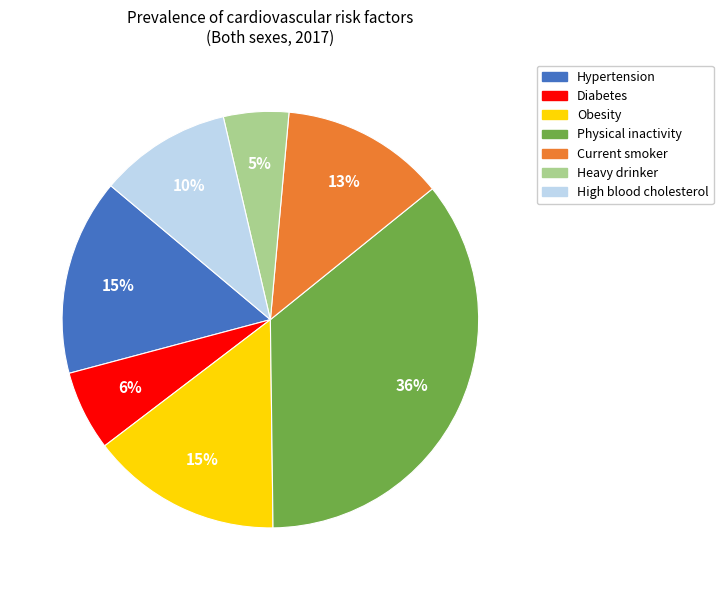

The Current smoker slice represents 23% of the pie. True or false?

False